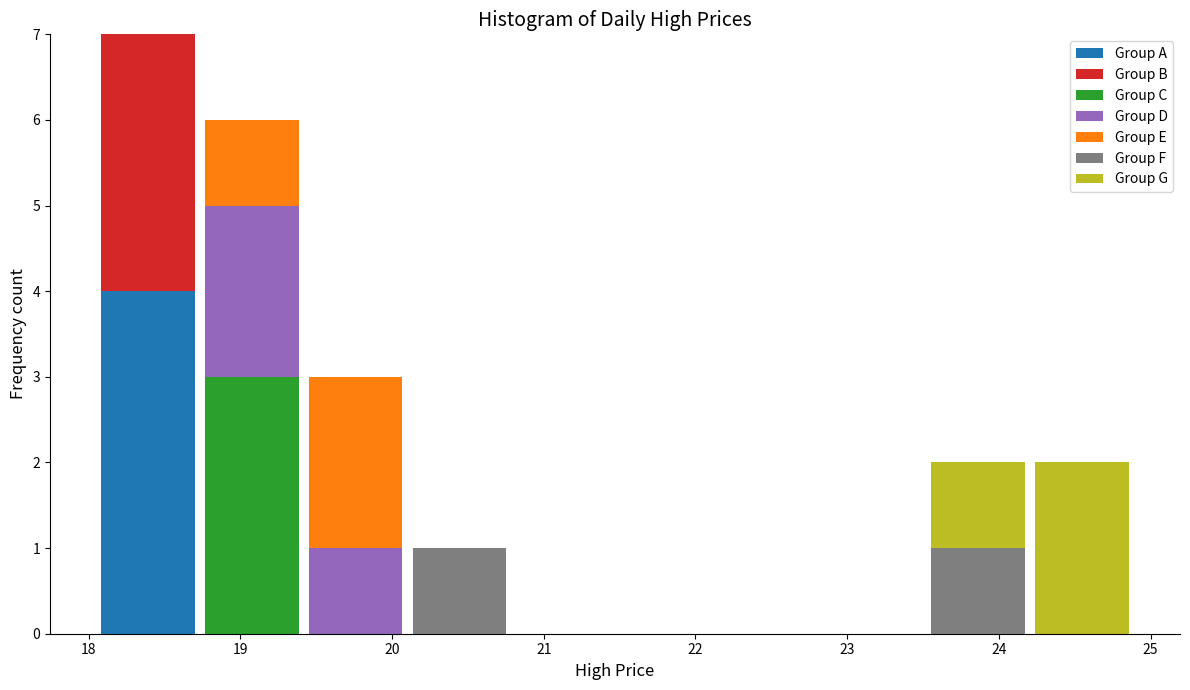

What is the total height of the stacked bar covering 20.1 to 20.8 on the x-axis? Neither the bar edges nor the heights are printed on the chart, so give them approximately, as read against the axes.

1